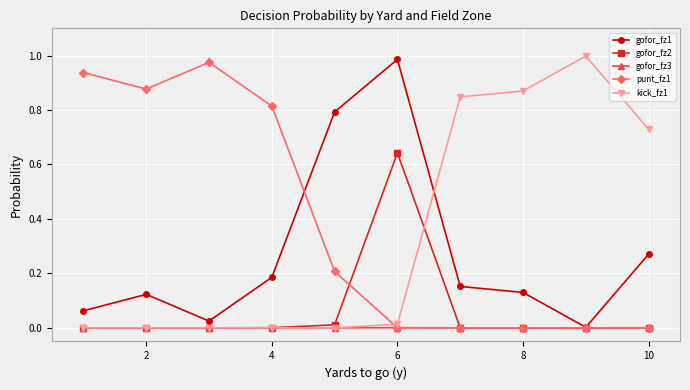

True or false: punt_fz1 has more than 0 points higher than both neighbors.

True